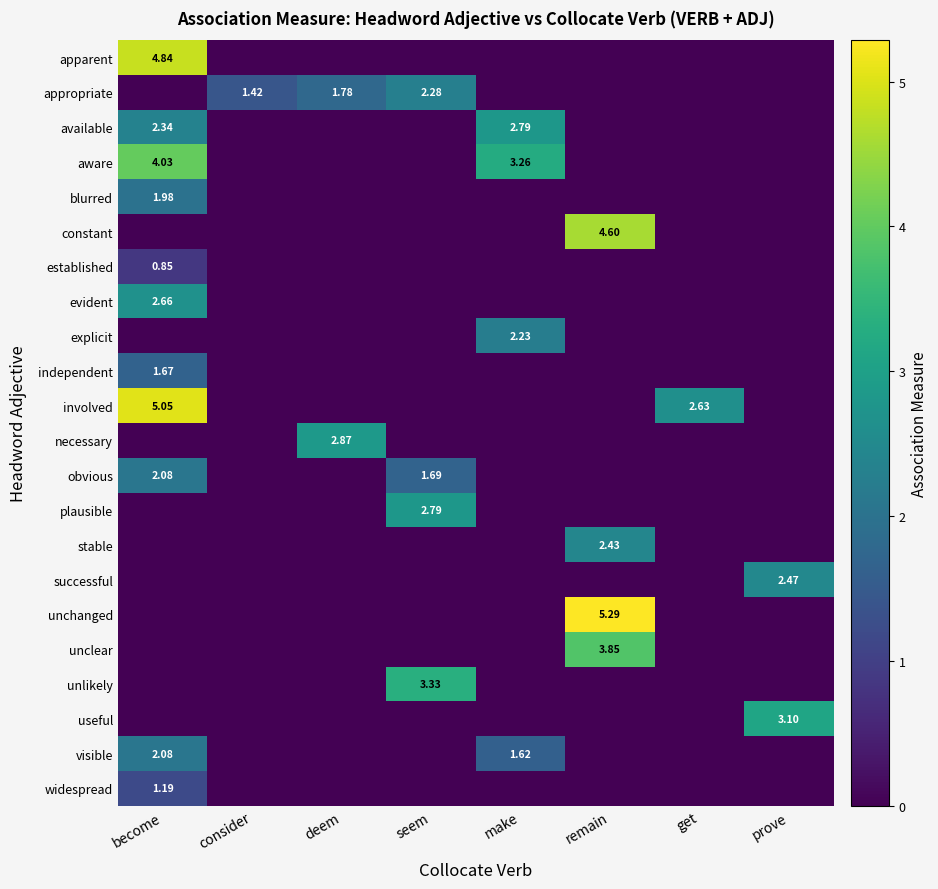

Which series has the largest total across all categories?

involved